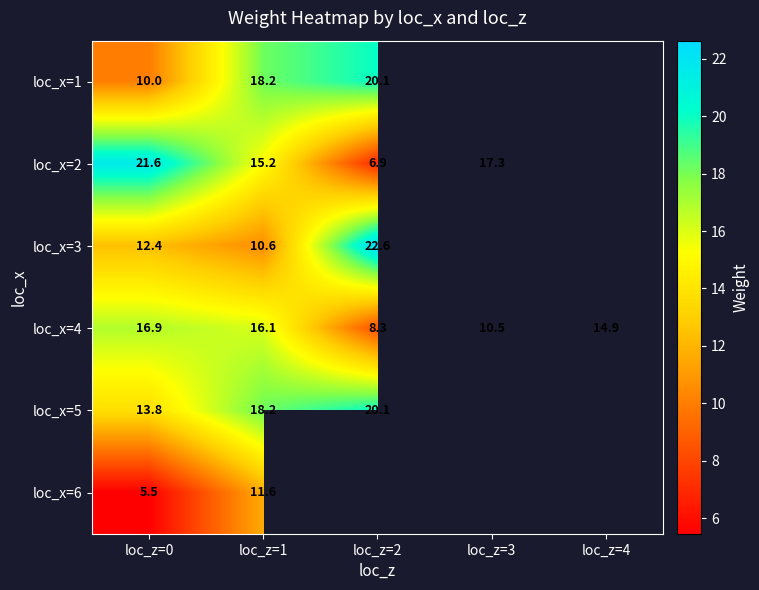

How many categories are shown in the chart?

5